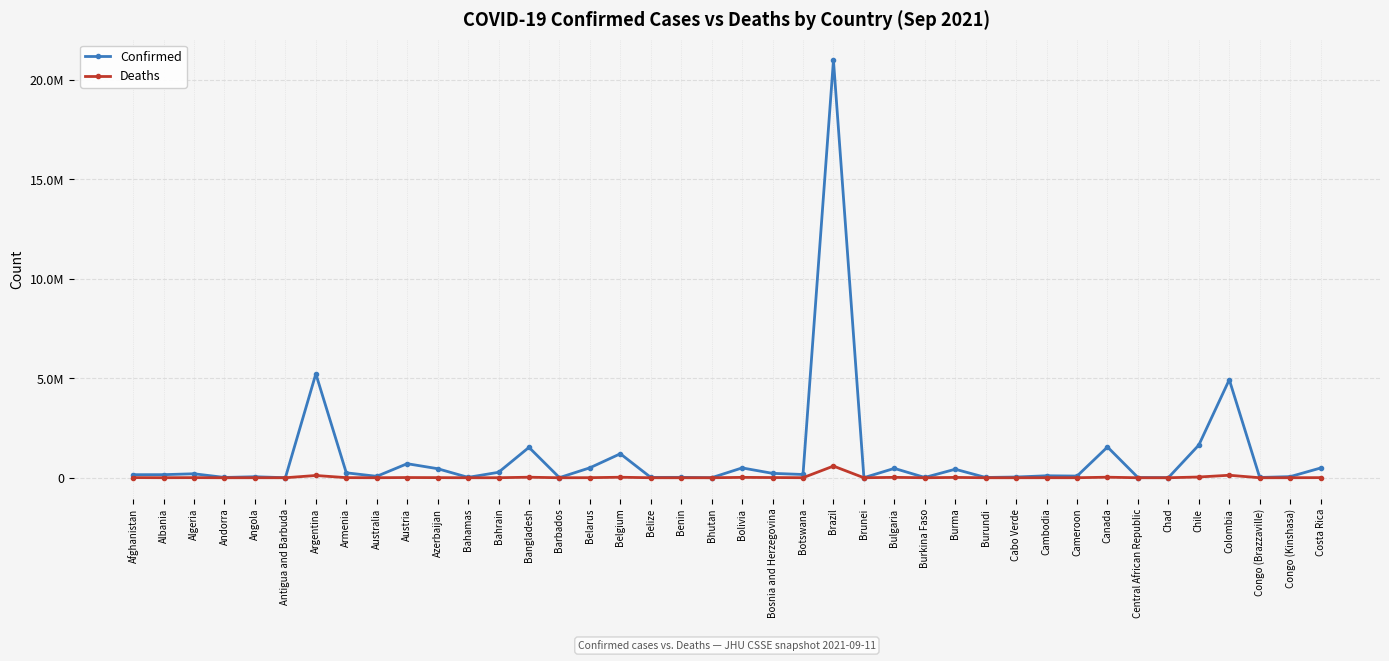

Does the chart have visible grid lines?

Yes